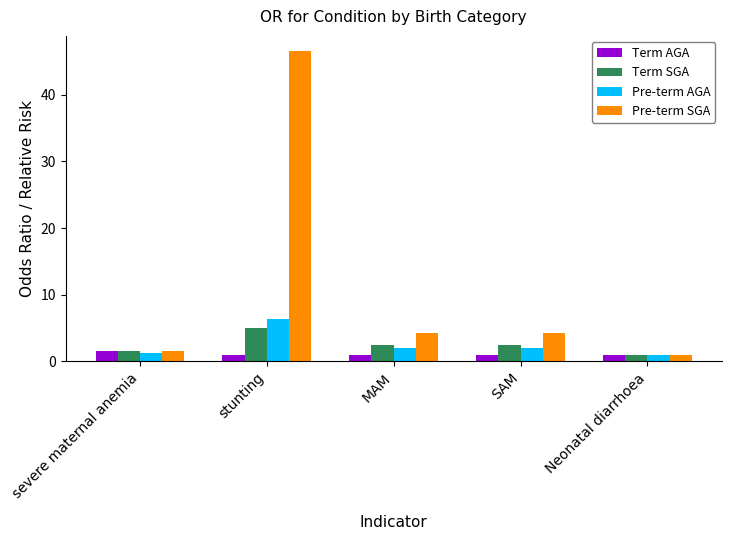

What is the average value of the Pre-term SGA series?

11.5